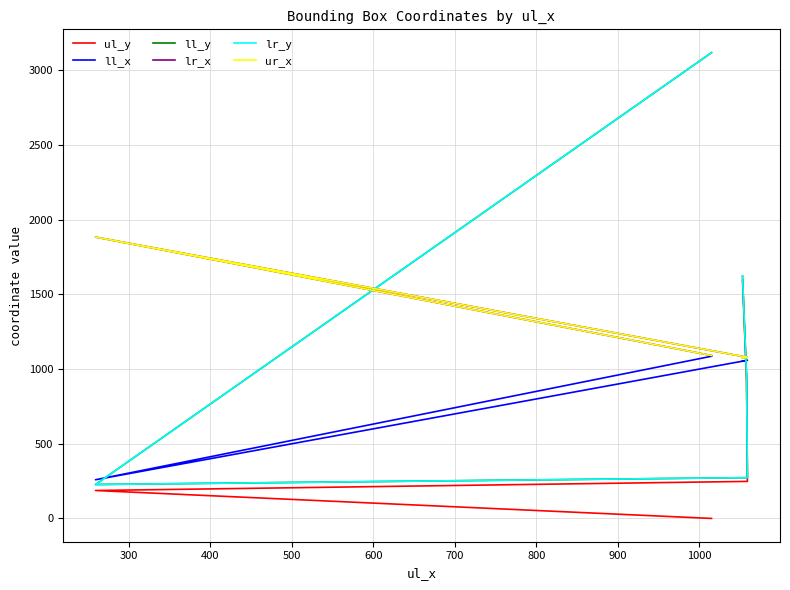

True or false: ul_y has more than 2 interior local peaks.

False